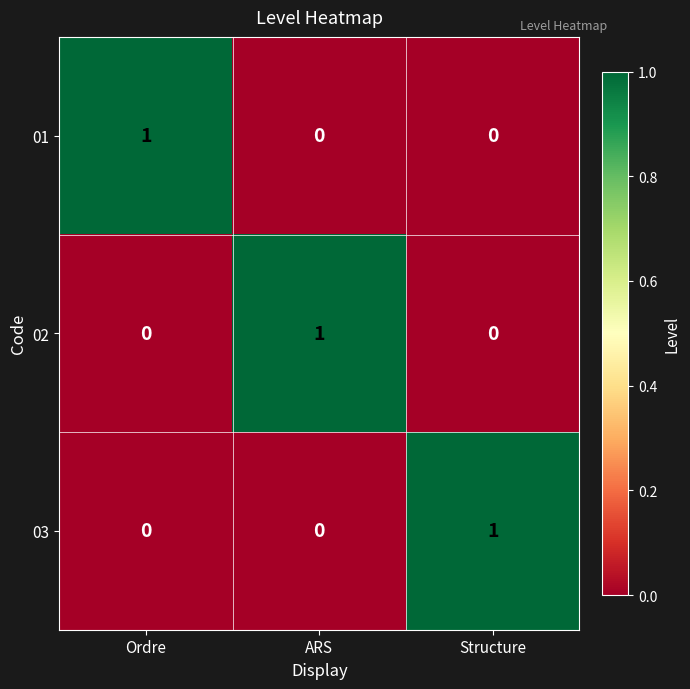

What is the total value across all series at ARS?

1